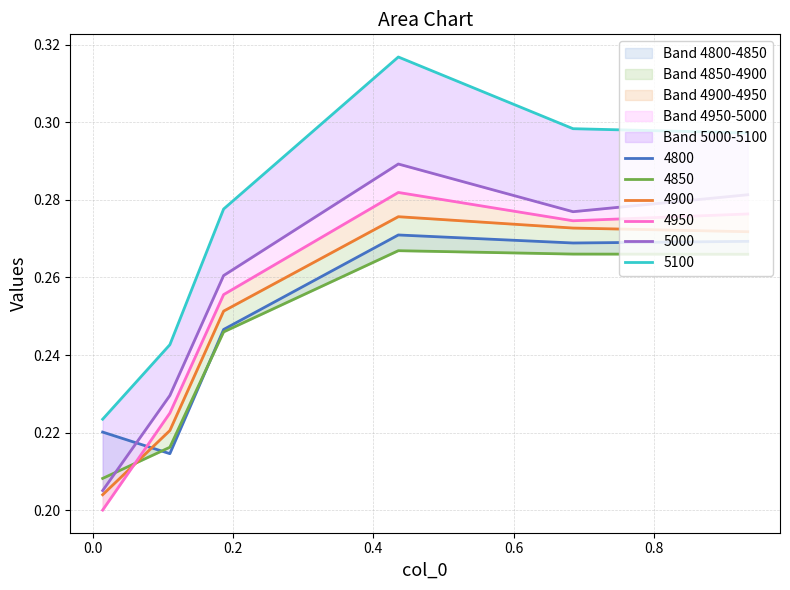

True or false: 4900 has more than 2 points higher than both neighbors.

False